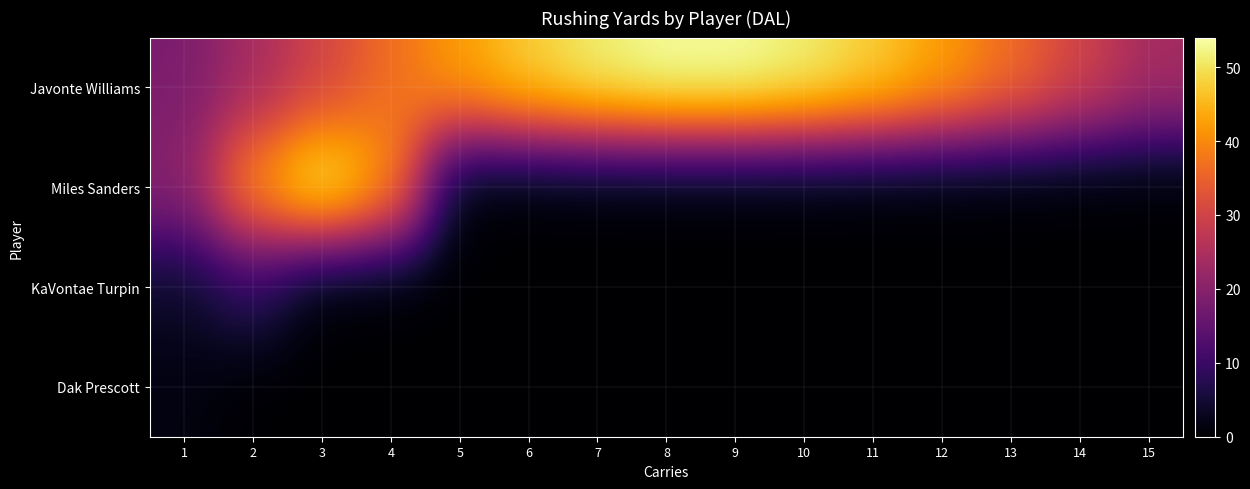

What is the greatest value displayed?

53.7